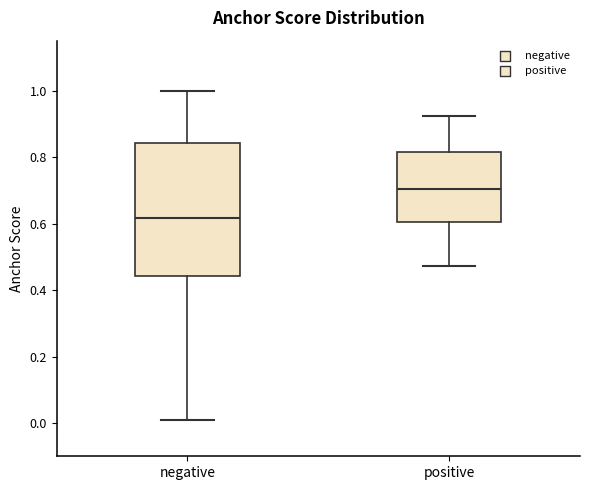

Reading left to right, transcribe this box plot: for each box, give where its median line is, the range the box spans, and where its two whiskers end, as read against the y-axis. The values are not printed on the chart, so give them approximately, as read against the axis.

negative: median 0.62, box 0.44 to 0.84, whiskers 0.02 to 1.00
positive: median 0.70, box 0.60 to 0.82, whiskers 0.48 to 0.92